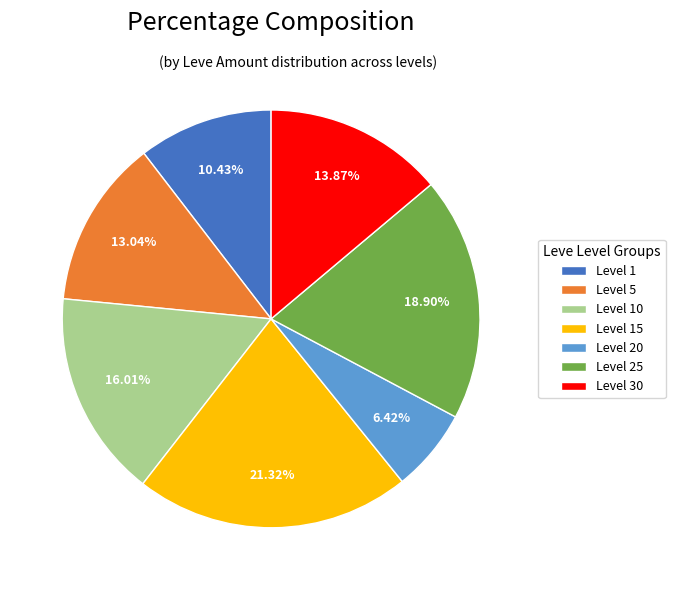

What is the largest slice in the pie chart?

Level 15